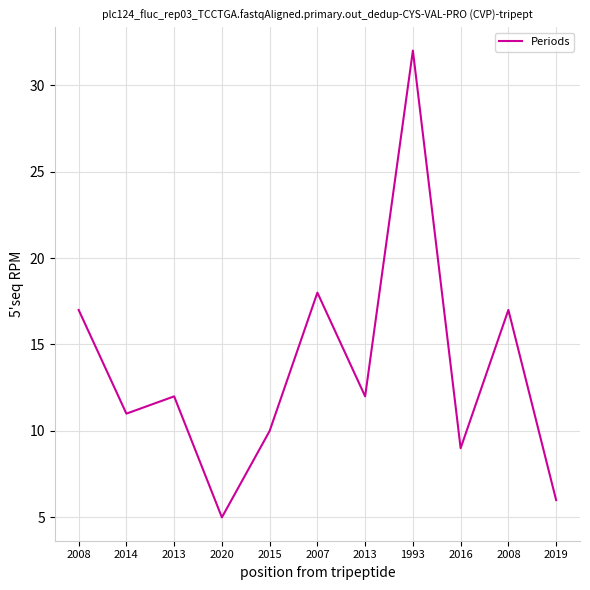

What is the minimum value shown in the chart?

5